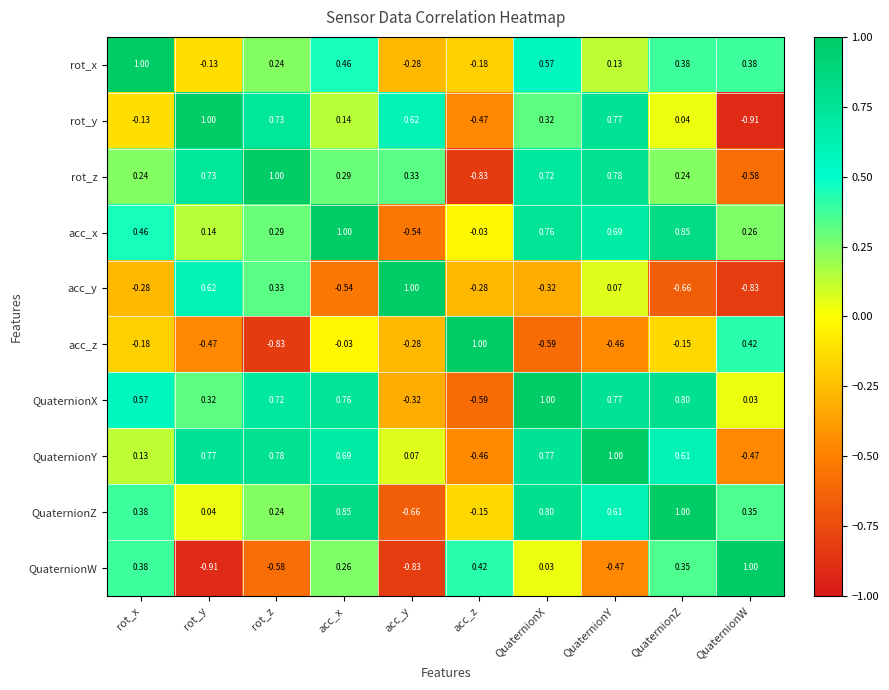

Rank the series at QuaternionZ from highest to lowest value.

QuaternionZ, acc_x, QuaternionX, QuaternionY, rot_x, QuaternionW, rot_z, rot_y, acc_z, acc_y